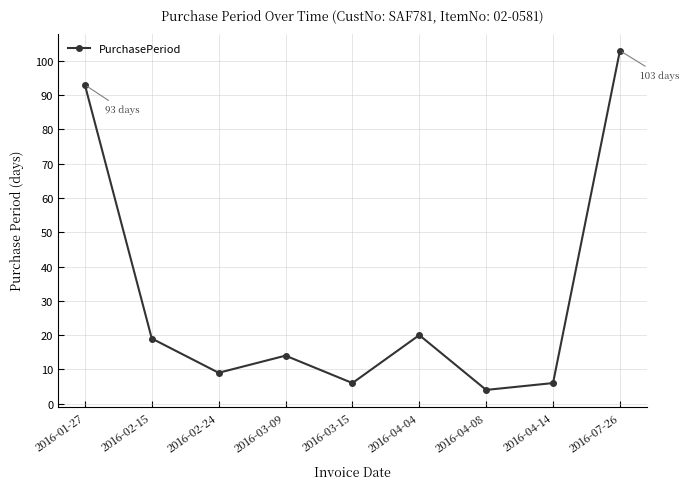

What position from the right is 2016-03-15?

5